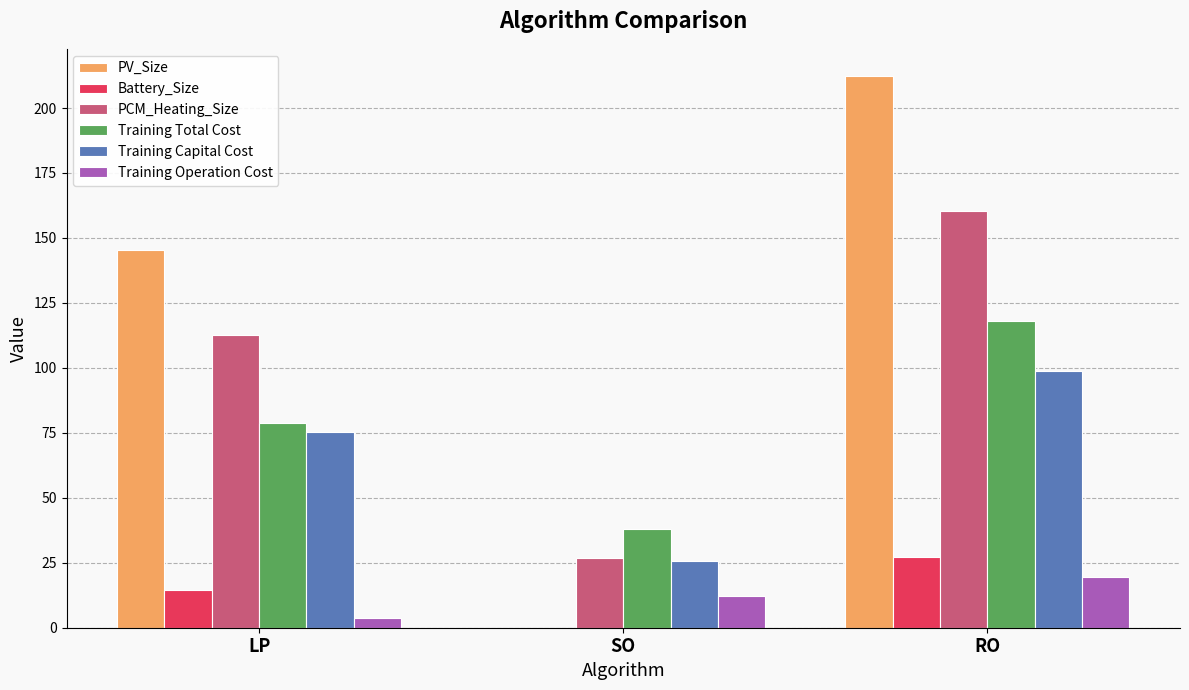

Between SO and RO, which series saw the biggest shift?

PV_Size